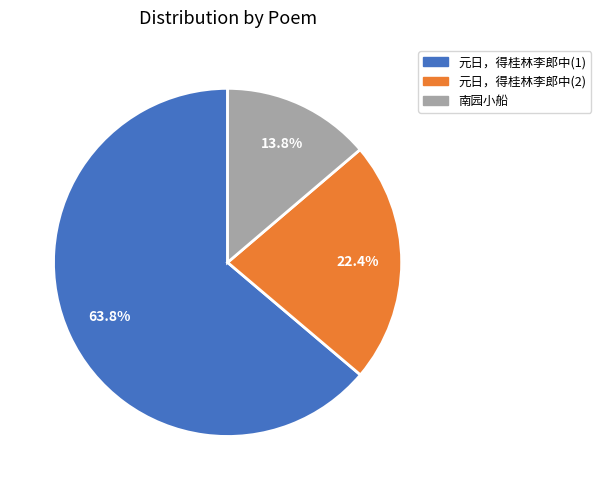

Does any single category account for the majority?

Yes